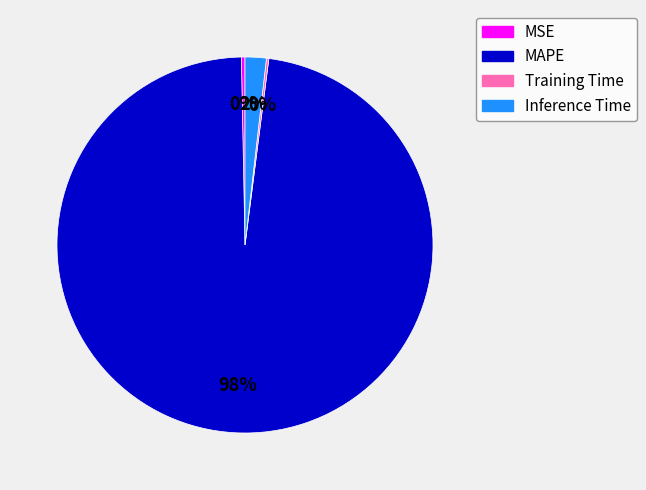

To the nearest percent, what is the combined percentage of MSE and Inference Time?

2%